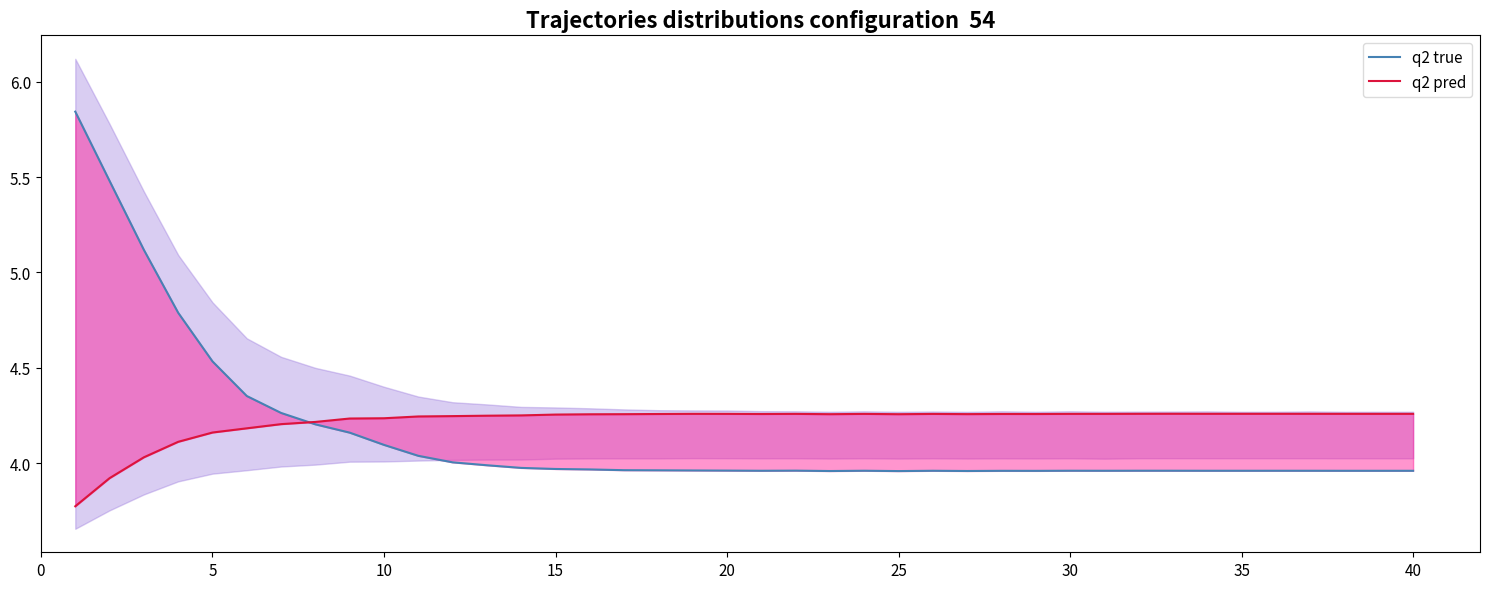

In q2 pred, how many points are higher than both neighbors (excluding endpoints)?

8